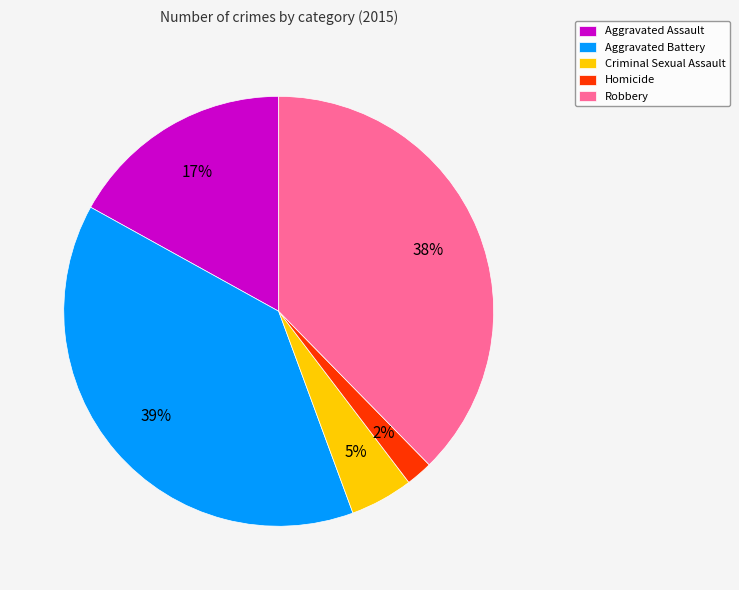

To the nearest percent, what portion does Aggravated Battery represent?

39%